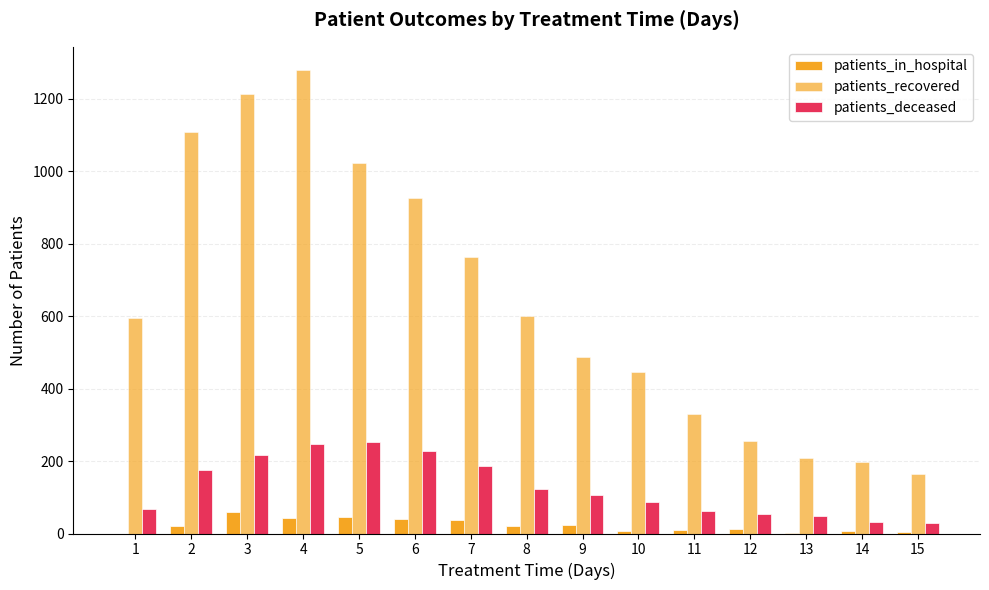

Rank the series at 12 from highest to lowest value.

patients_recovered, patients_deceased, patients_in_hospital